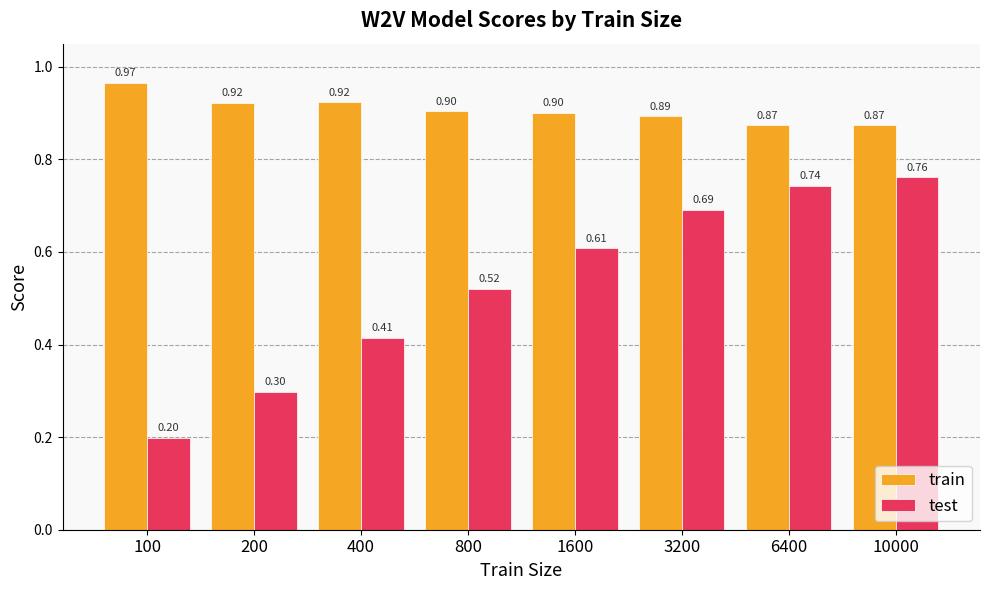

How many bars are there in total?

16